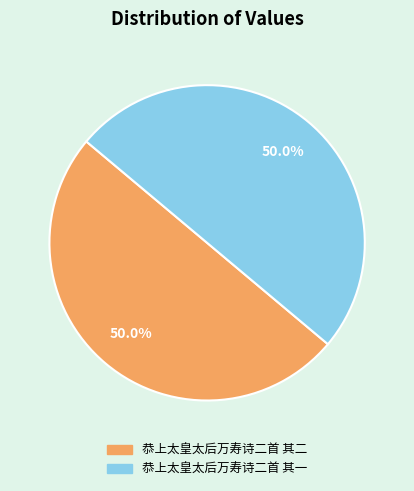

How many slices are in this pie chart?

2